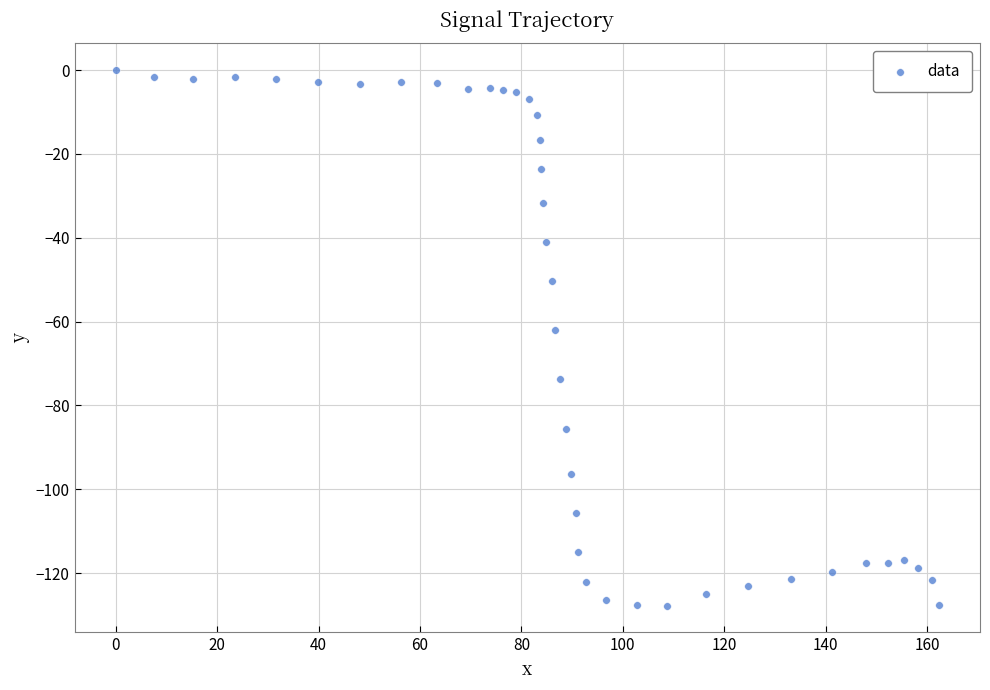

What is the range of Y values (max minus min)?

127.8